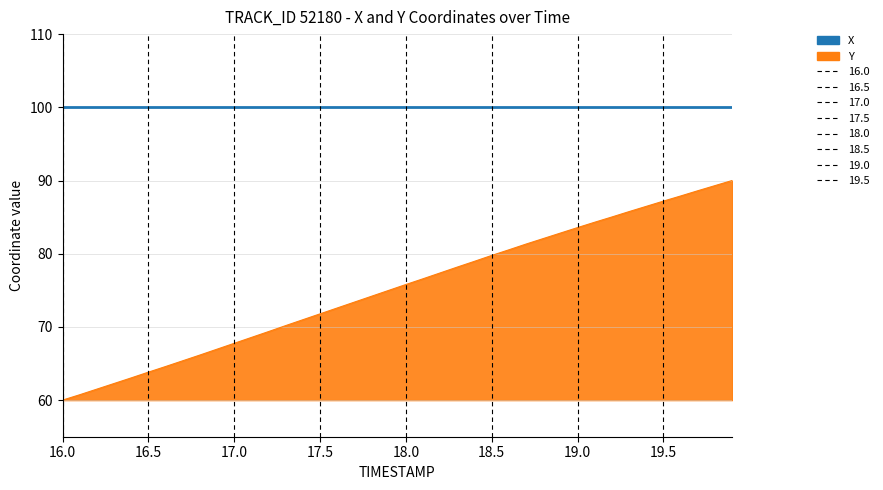

Rank the series by their average value, from highest to lowest.

X, Y